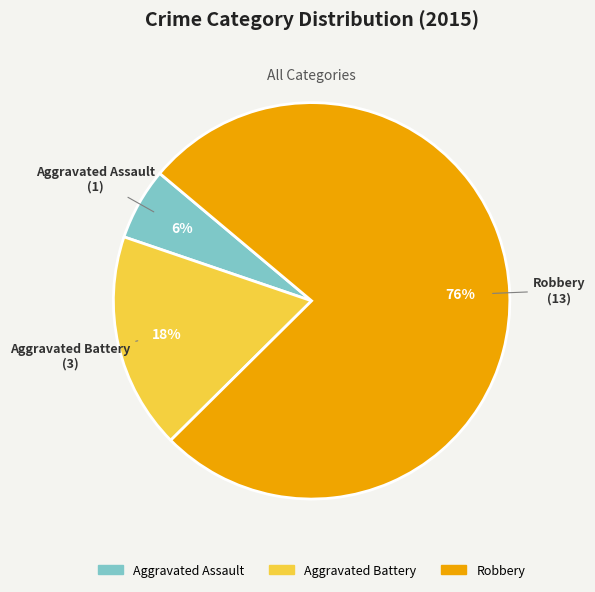

Count the number of slices in the pie.

3